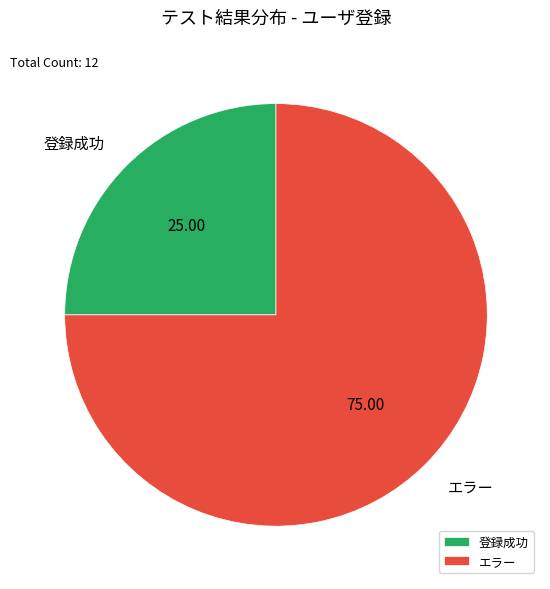

Do 登録成功 and エラー together represent more than half of the pie?

Yes